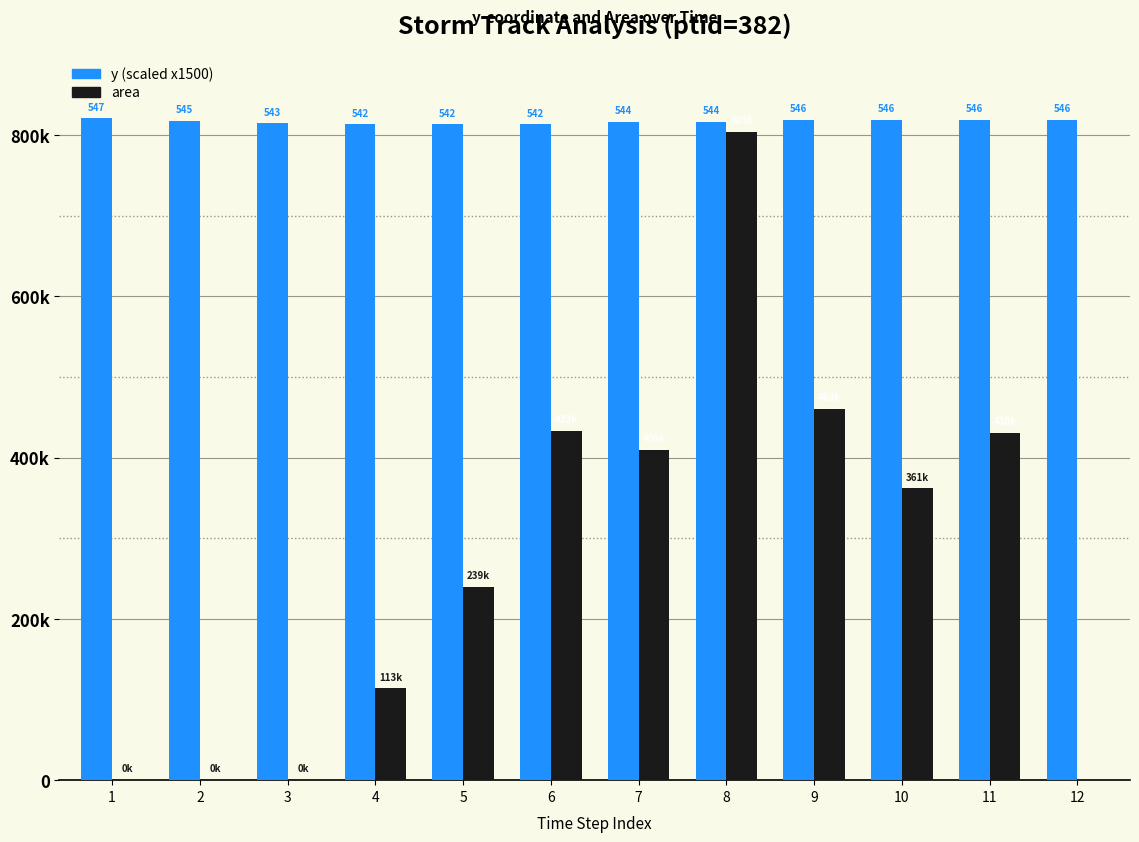

Rank the categories by area value from lowest to highest.

12, 1, 2, 3, 4, 5, 10, 7, 11, 6, 9, 8